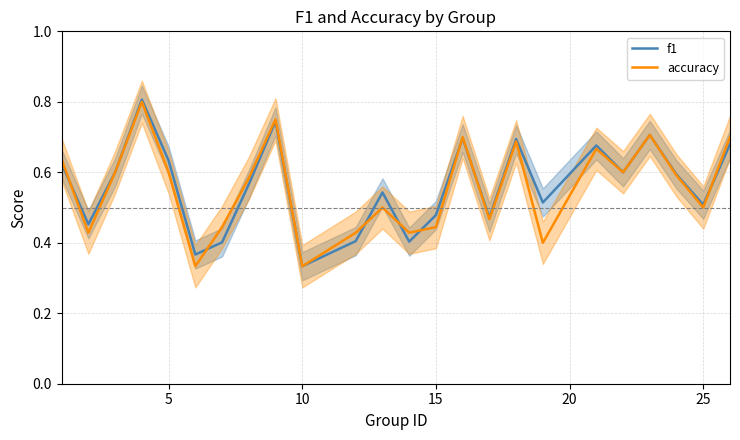

At which label is f1 closest to 0?

10